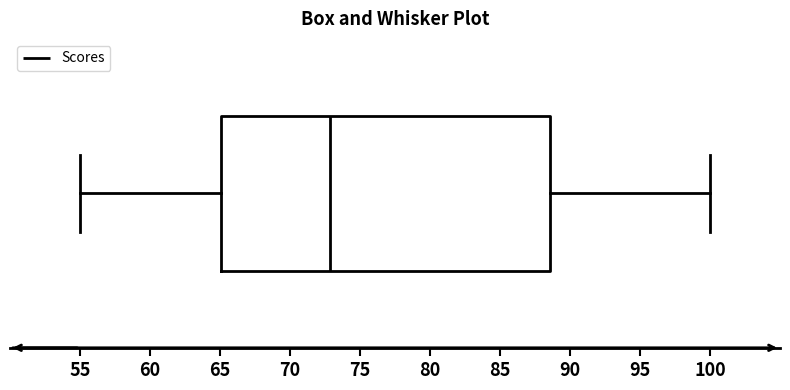

Where is the left edge of the box on the x-axis? The values are not printed on the chart, so give them approximately, as read against the axis.

65.0